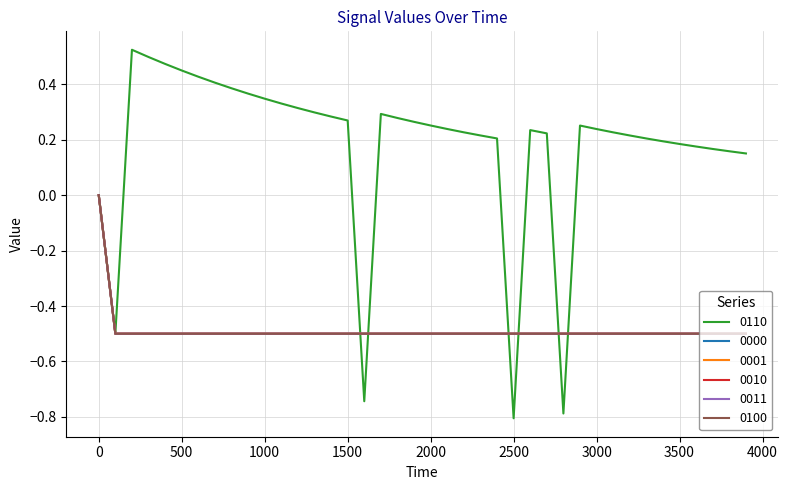

Is this an area chart (filled region under the line)?

No